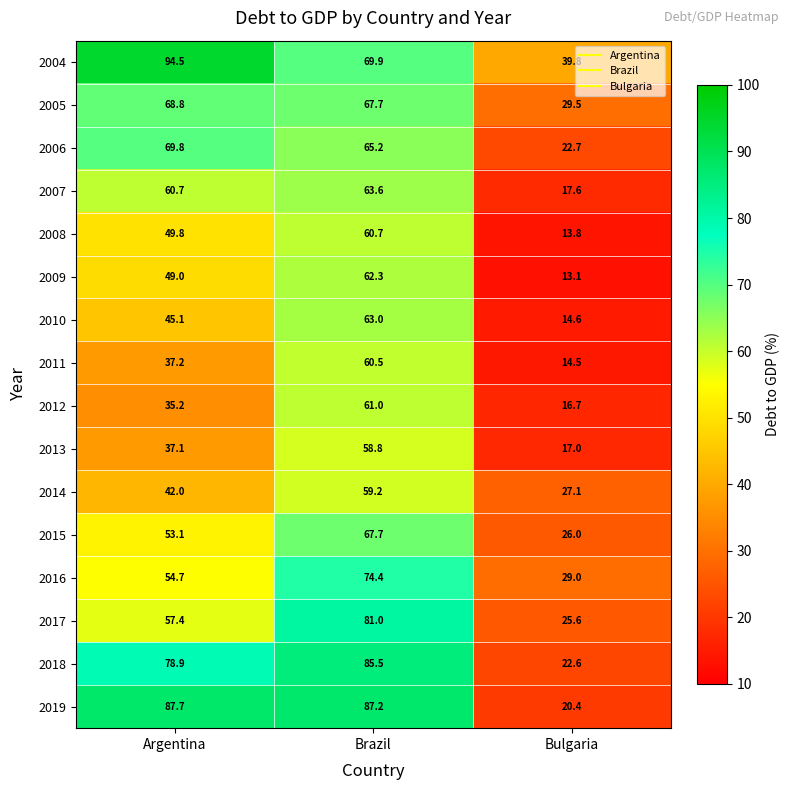

Which series has the widest spread of values?

2019